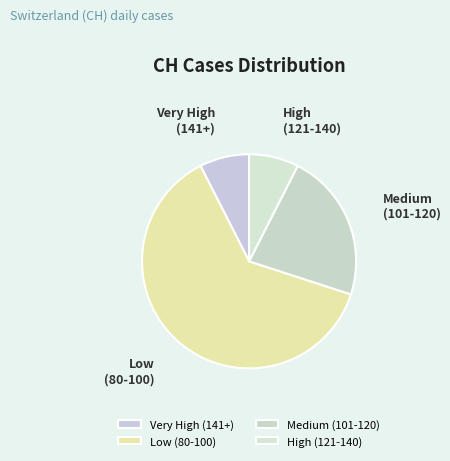

What is the ratio of the value at Low (80-100) to the value at Medium (101-120)?

2.8